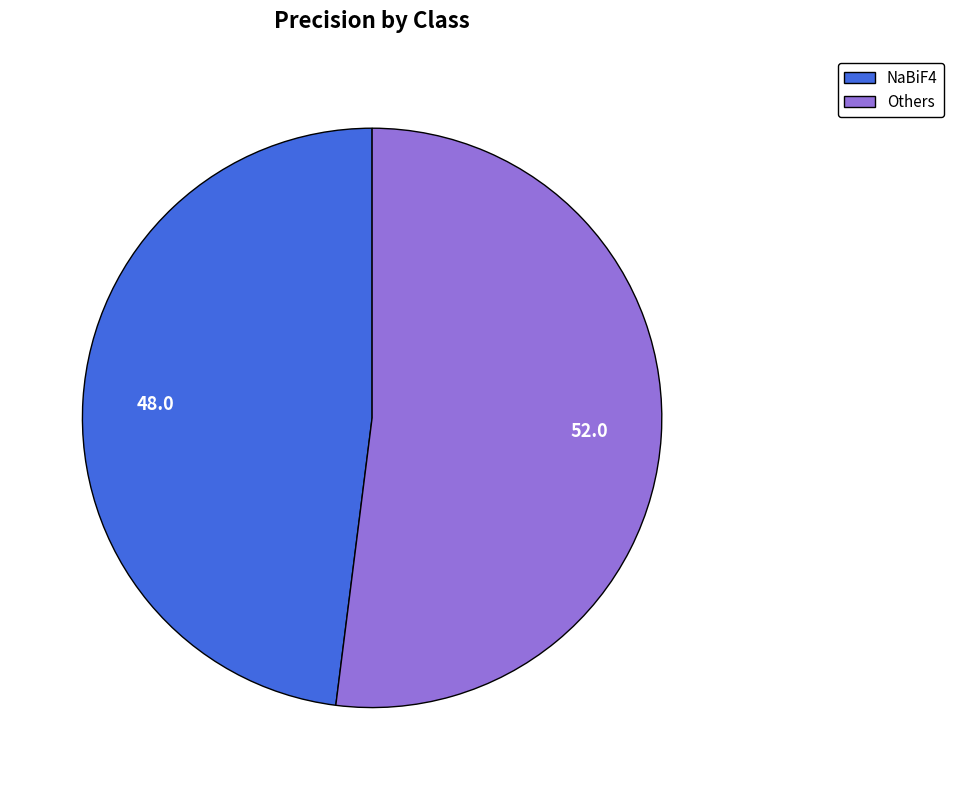

Do NaBiF4 and Others together represent more than half of the pie?

Yes